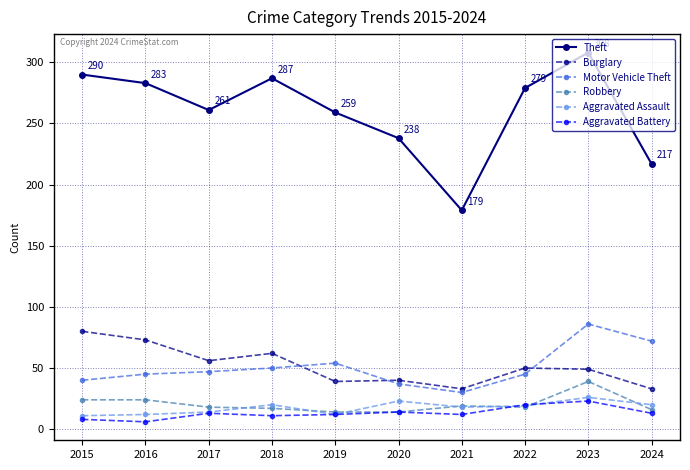

What is the minimum value shown in the chart?

6